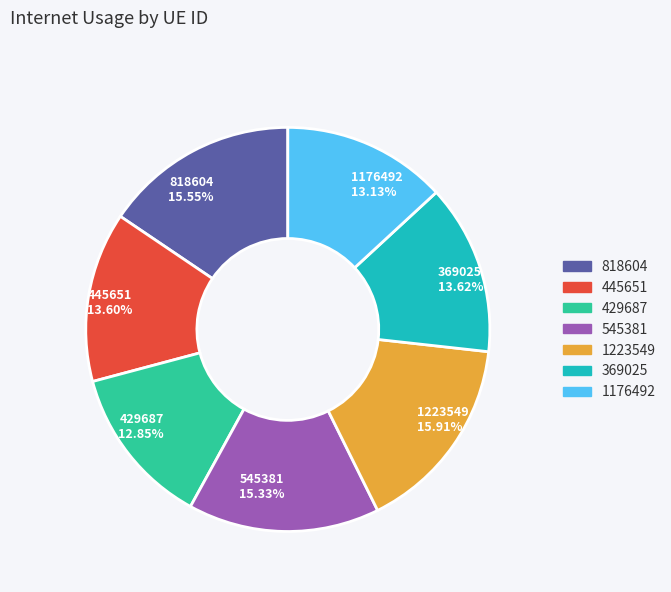

What percentage is NOT represented by 429687?

87.1%